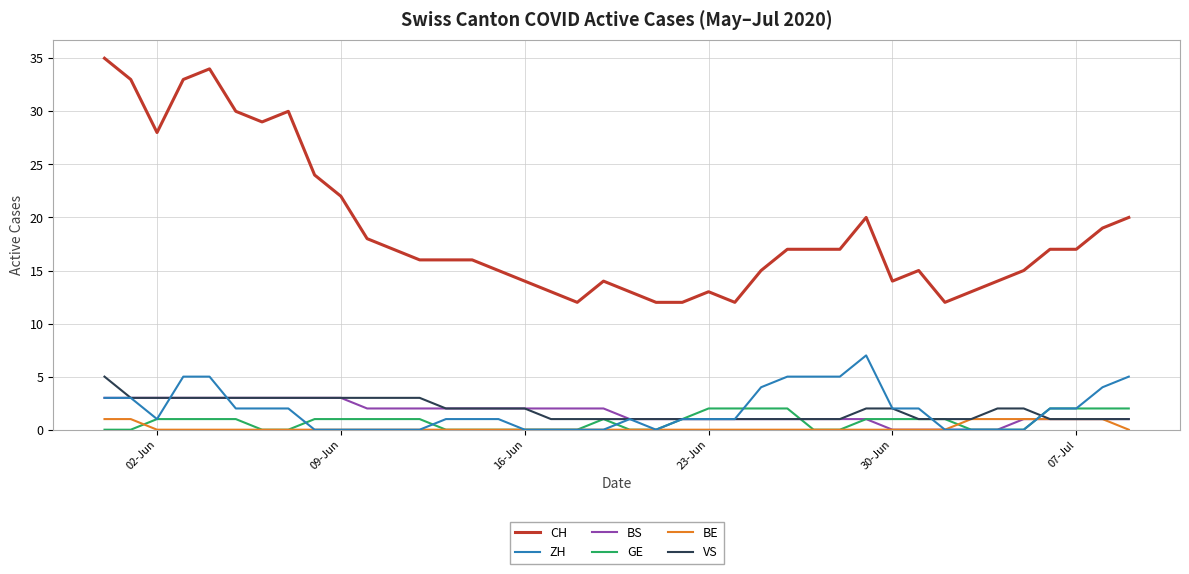

Does the chart display data point markers on the line(s)?

No